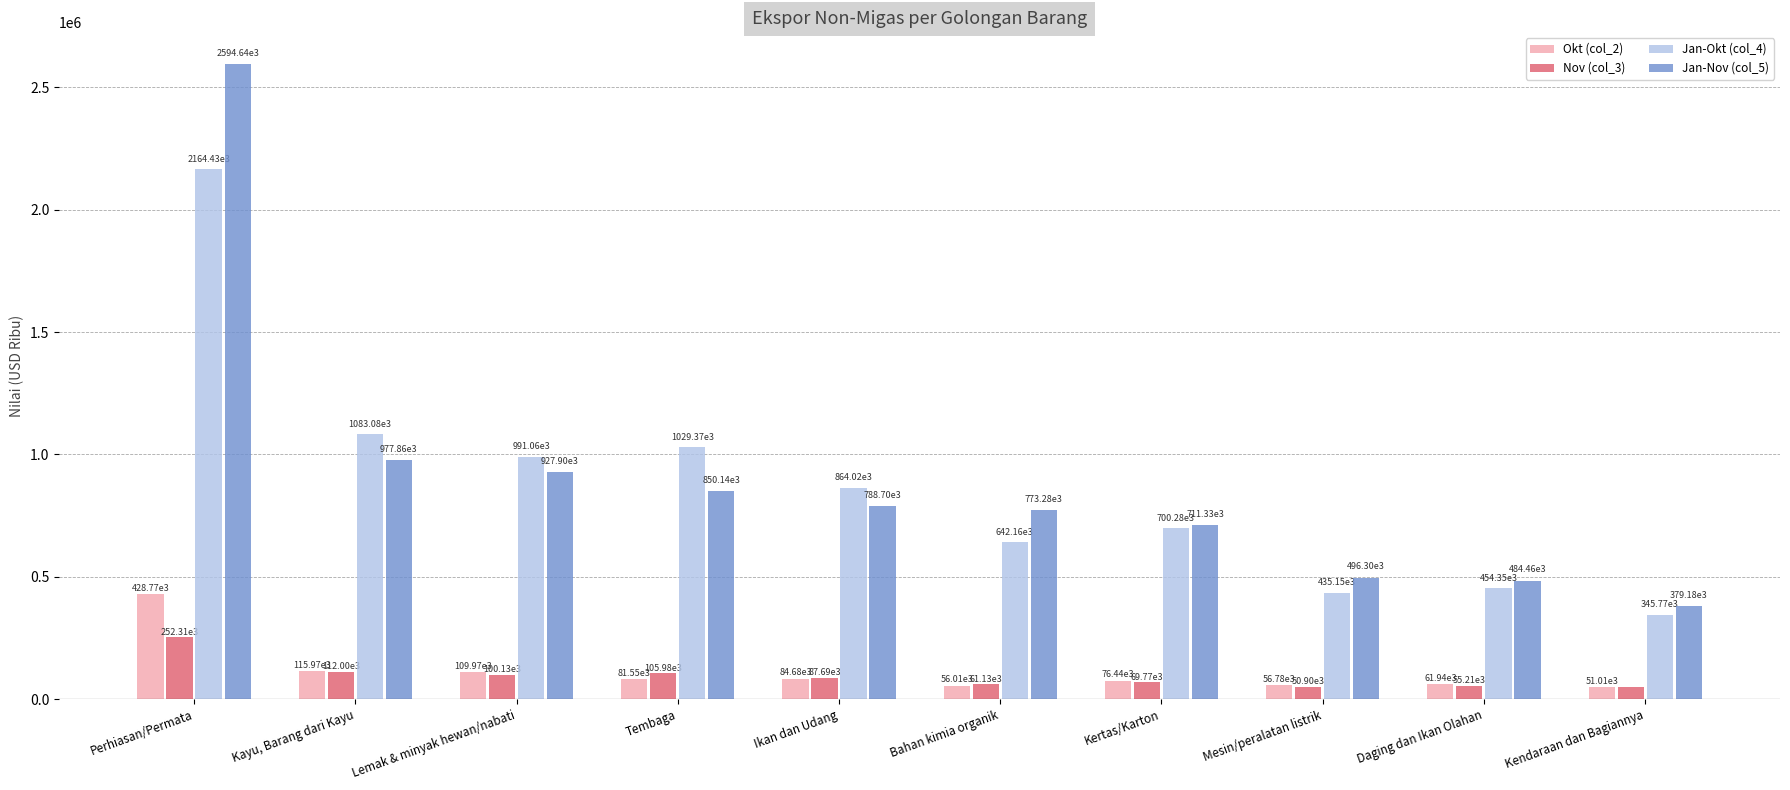

What value does the Okt (col_2) series have at Kayu, Barang dari Kayu?

115974.7